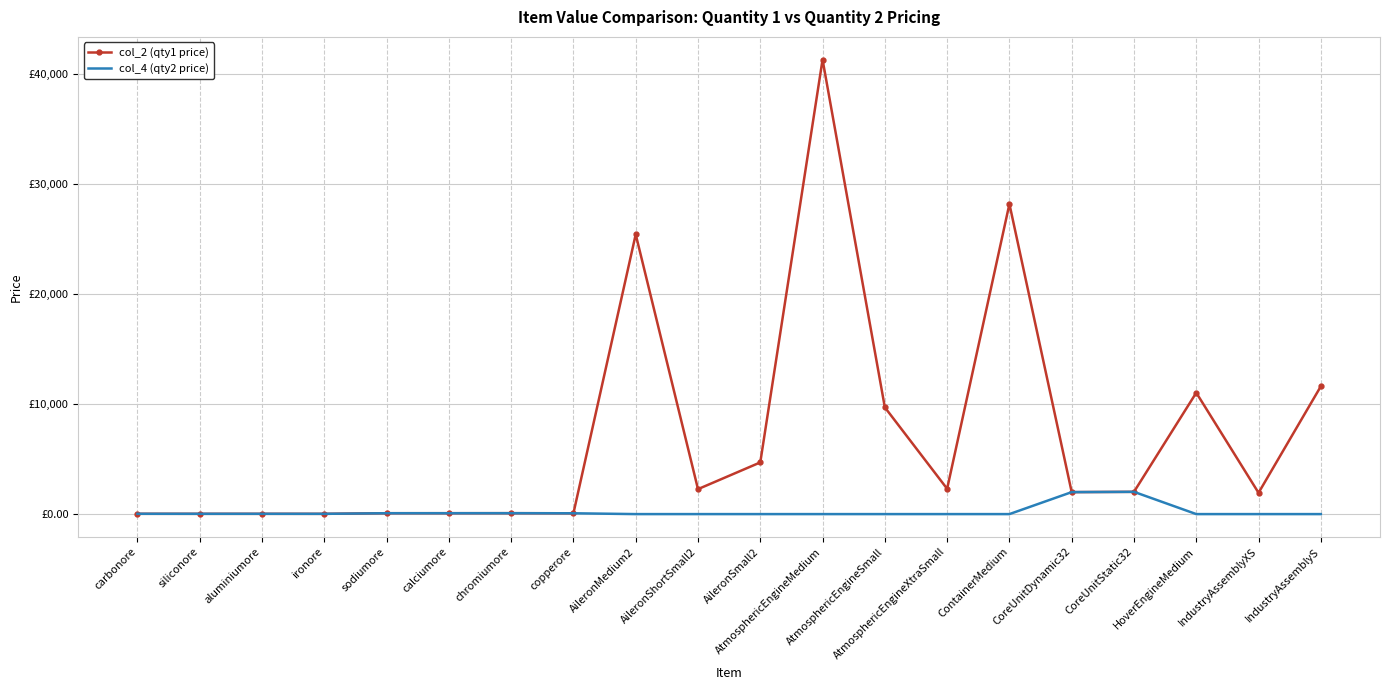

True or false: col_2 (qty1 price) has more than 1 points higher than both neighbors.

True